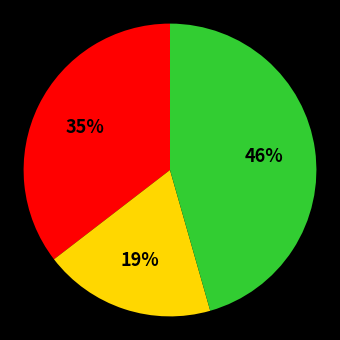

Does any single category account for the majority?

No